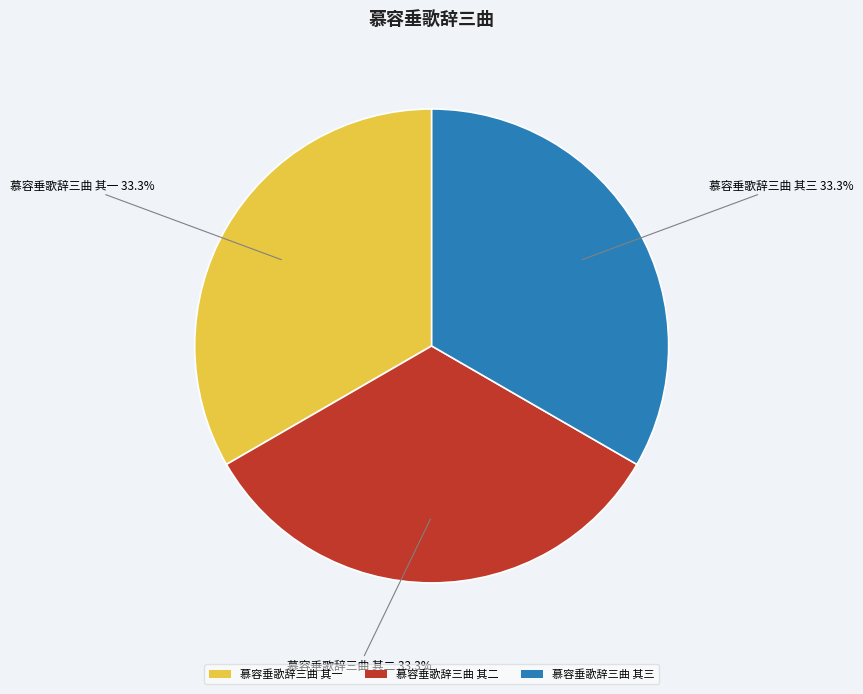

Is there any slice that represents more than half of the pie?

No